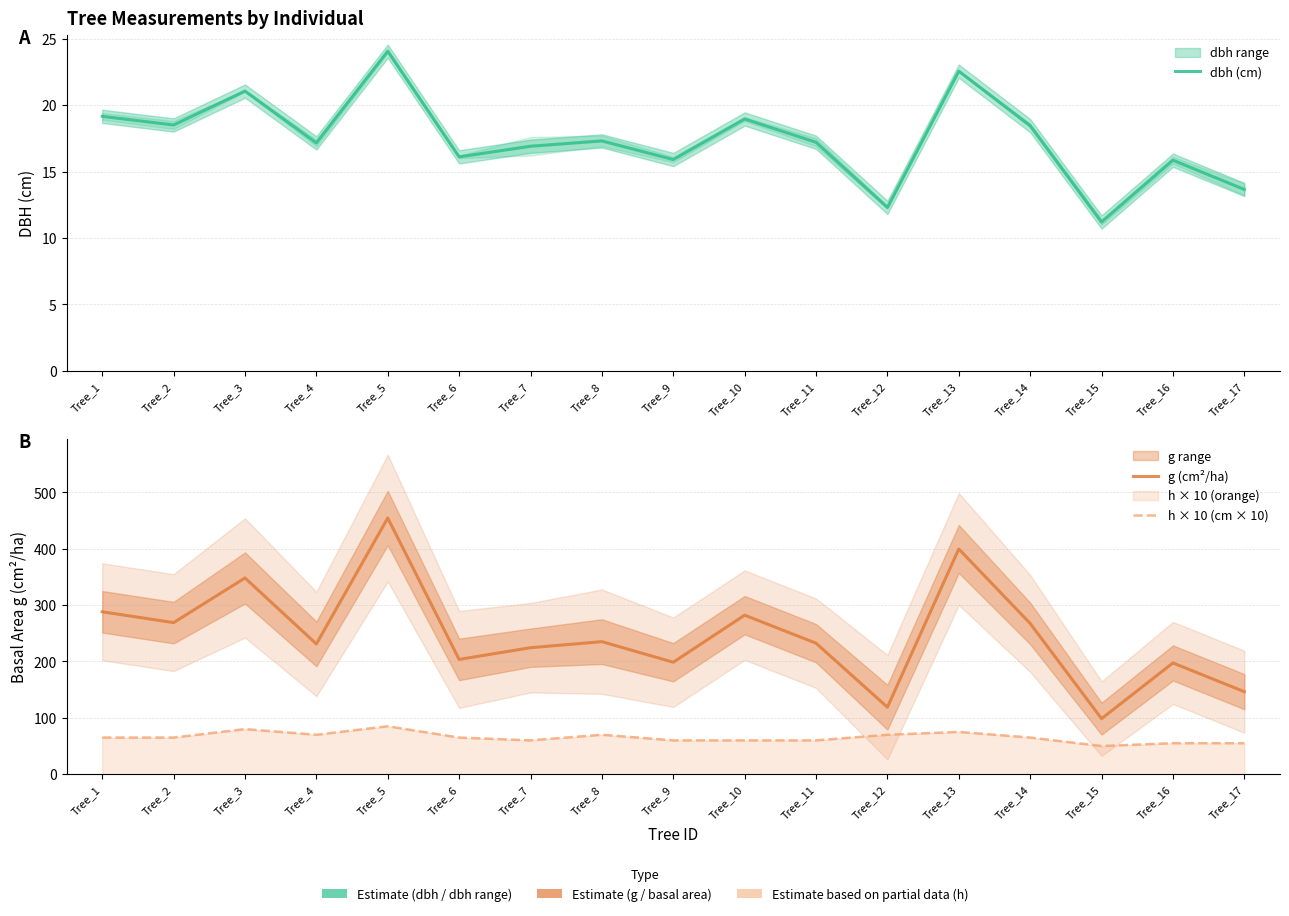

How many data points in dbh (cm) are above 17?

10